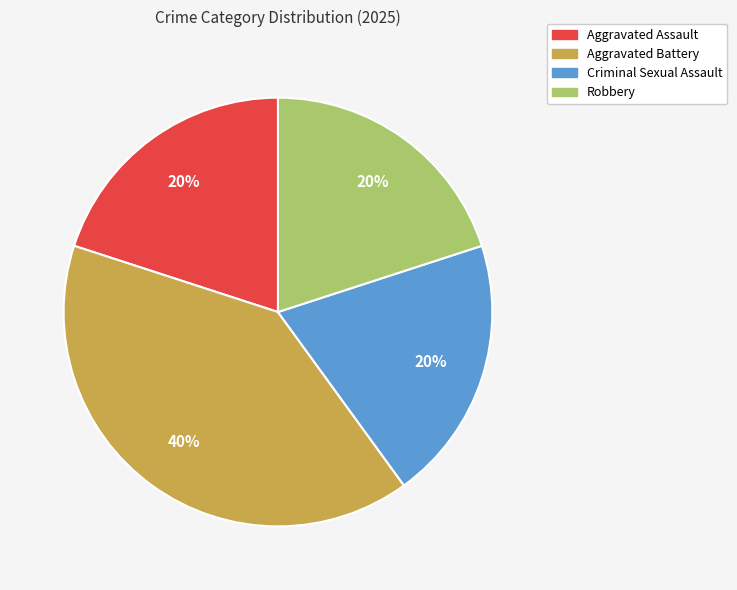

What percentage is the Aggravated Battery slice, to the nearest percent?

40%